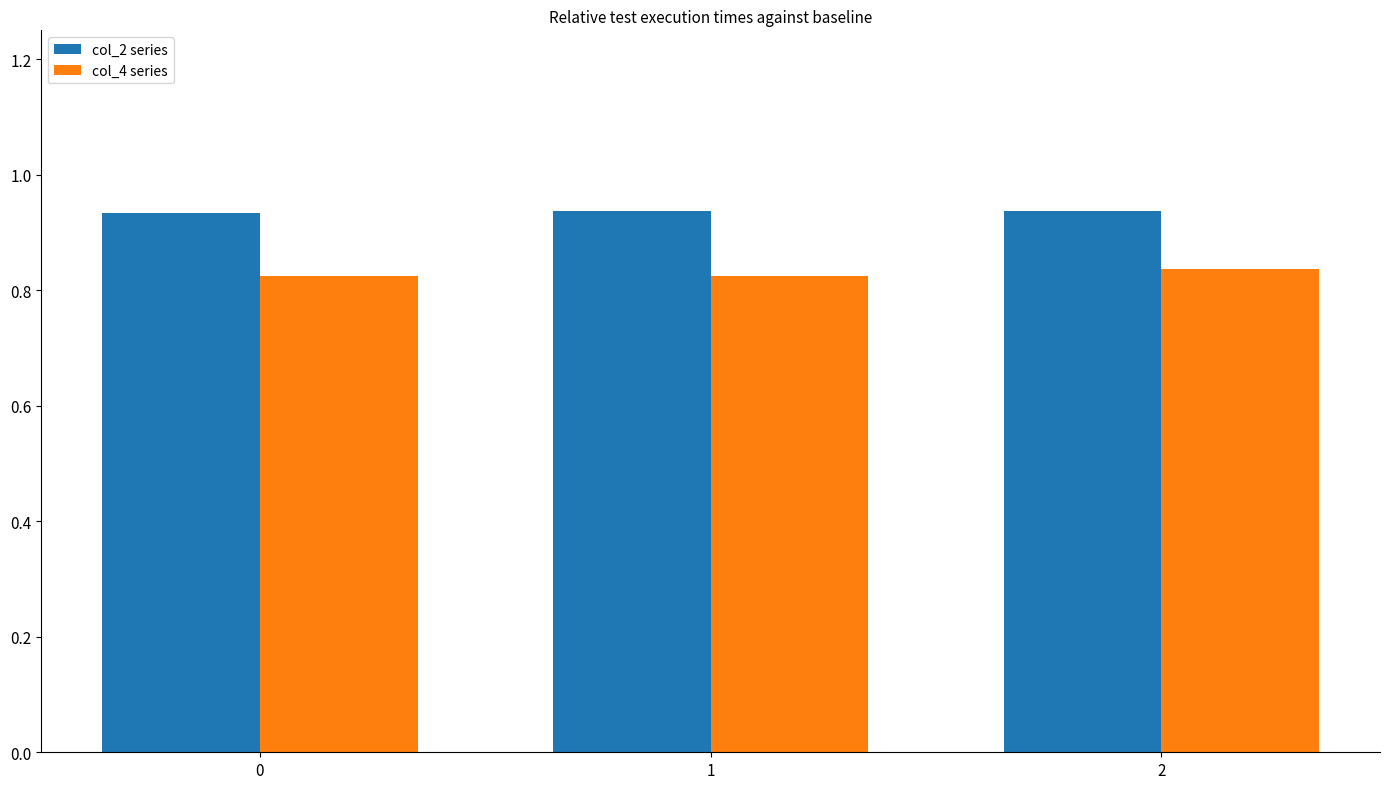

How many series are shown in this chart?

2